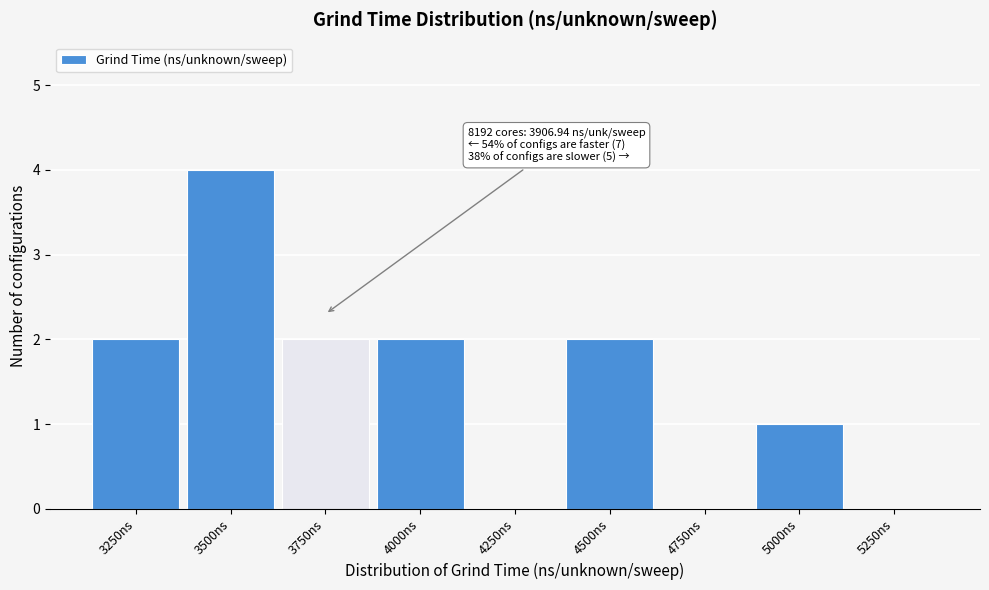

Reading right to left, list all the values displayed in this chart.

5250ns=0	5000ns=1	4750ns=0	4500ns=2	4250ns=0	4000ns=2	3750ns=2	3500ns=4	3250ns=2